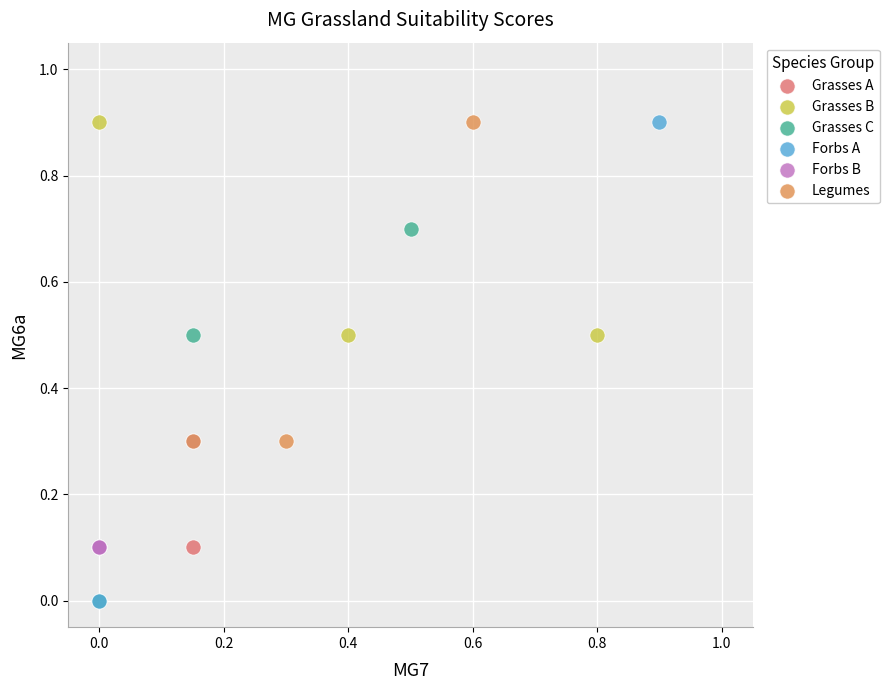

What are all the series names shown in the legend?

Grasses A, Grasses B, Grasses C, Forbs A, Forbs B, Legumes